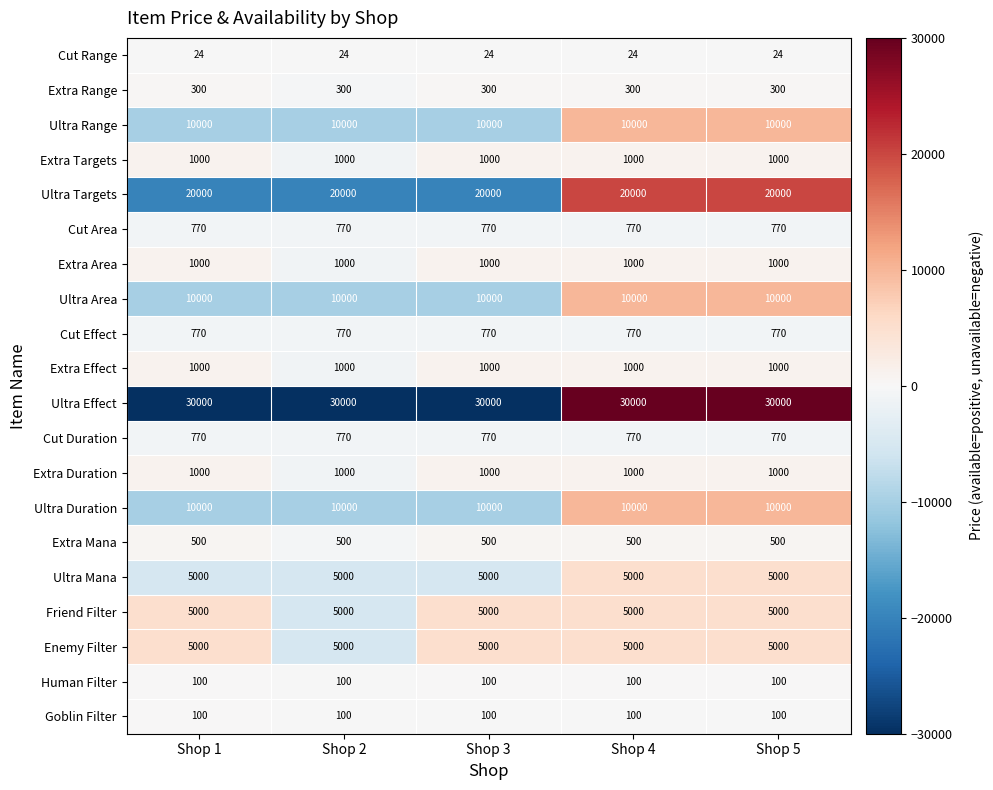

Which series has the largest total across all categories?

Ultra Effect